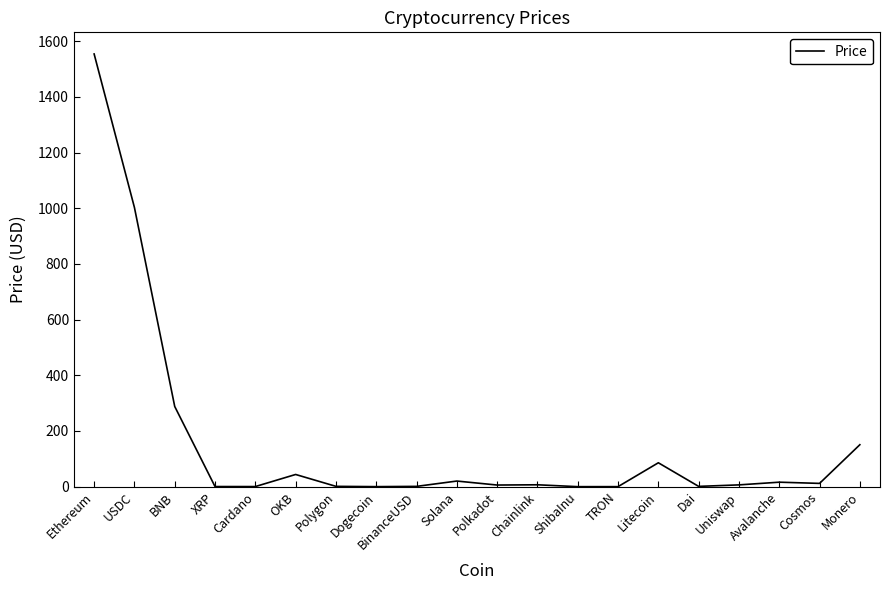

The value at BNB is 180.3. True or false?

False